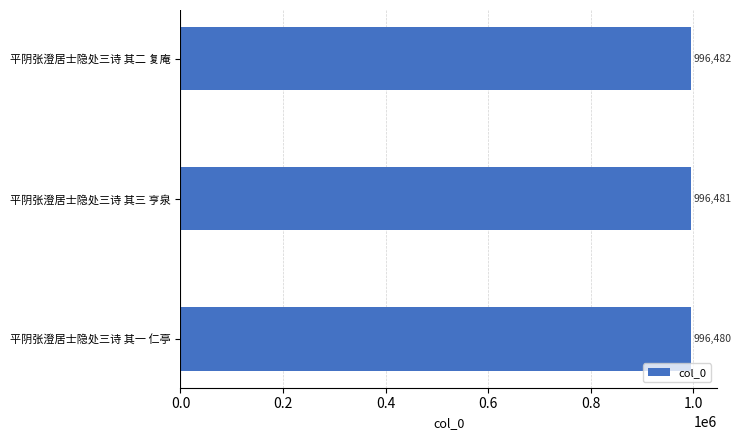

Are the bars grouped side by side (vs. stacked)?

No